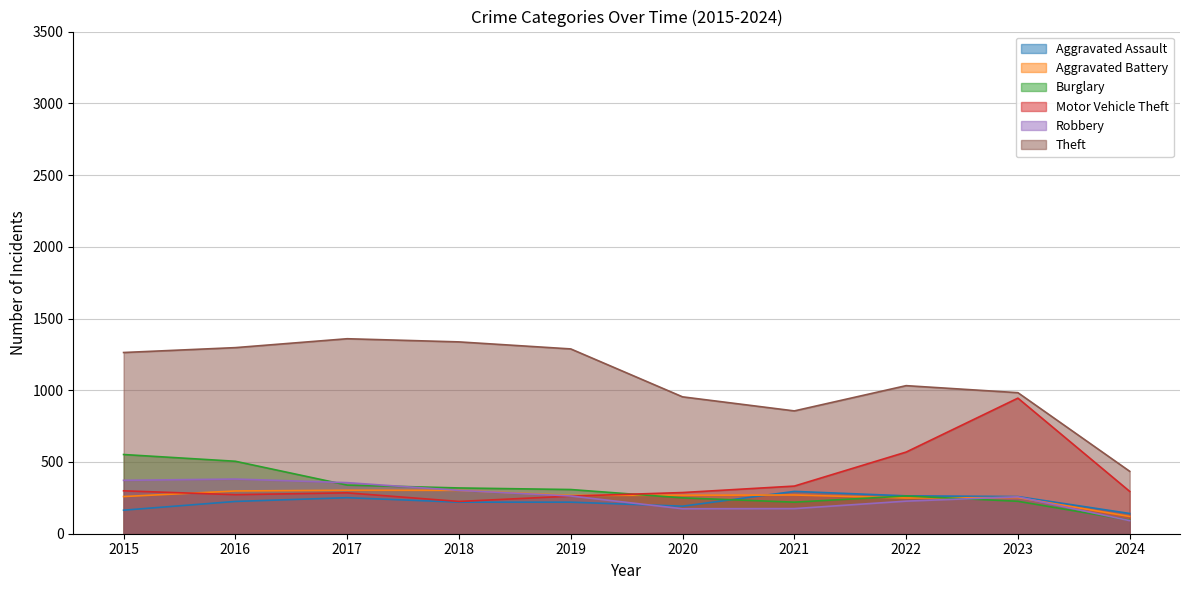

Which series has the widest spread of values?

Theft